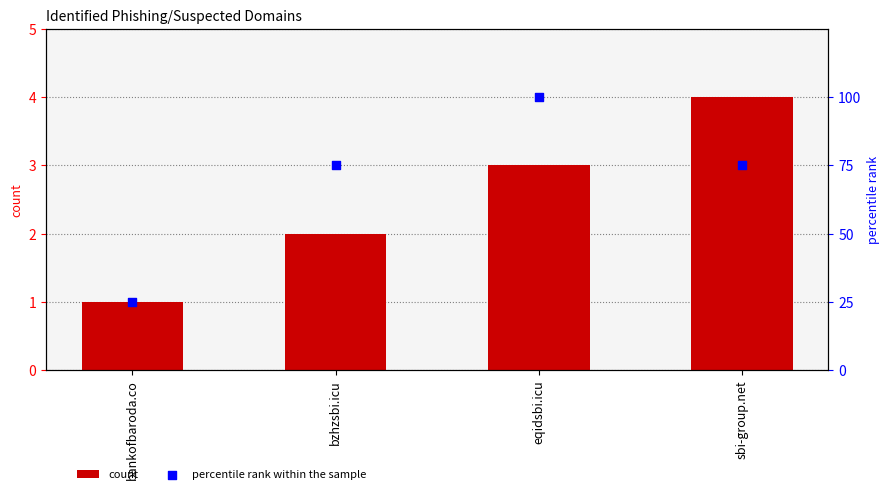

Which series reaches the minimum Y coordinate?

count